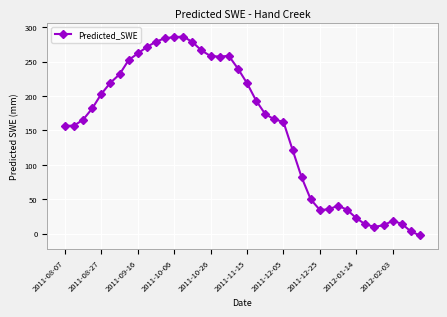

How many data points are above 173?

20